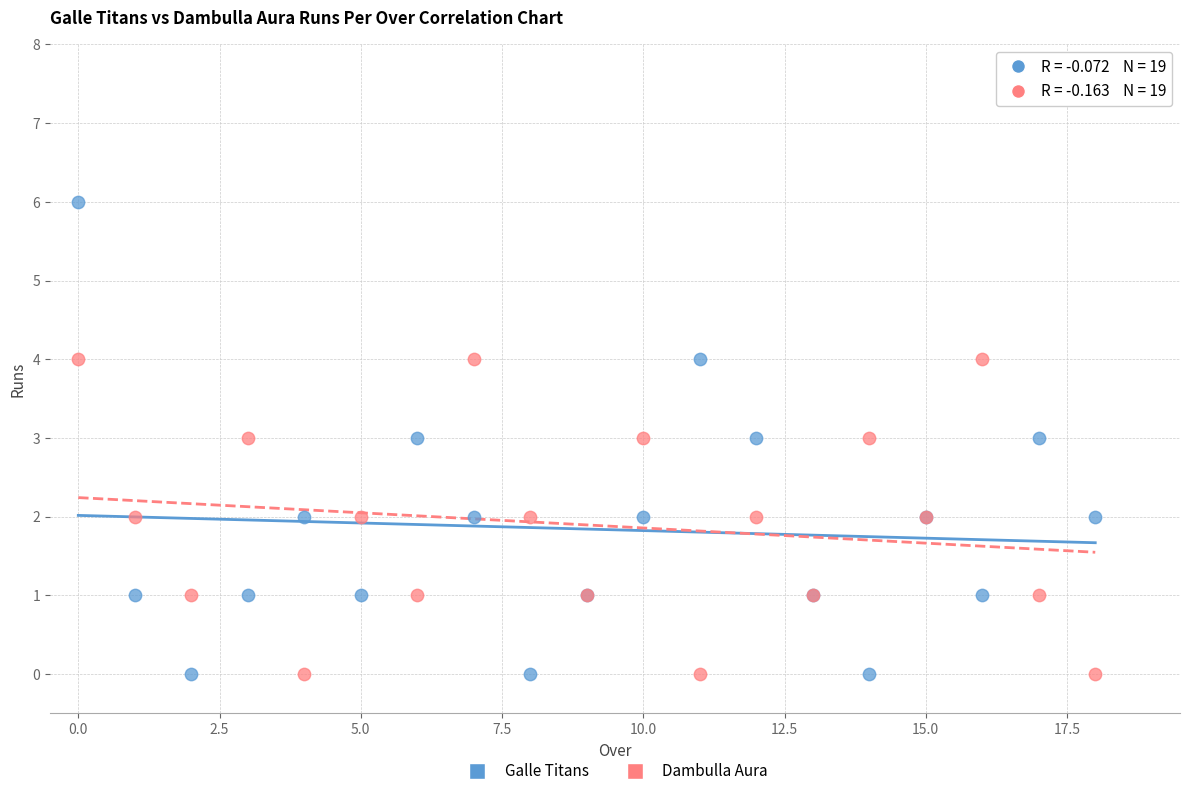

Which series has the widest spread of Y values?

Galle Titans